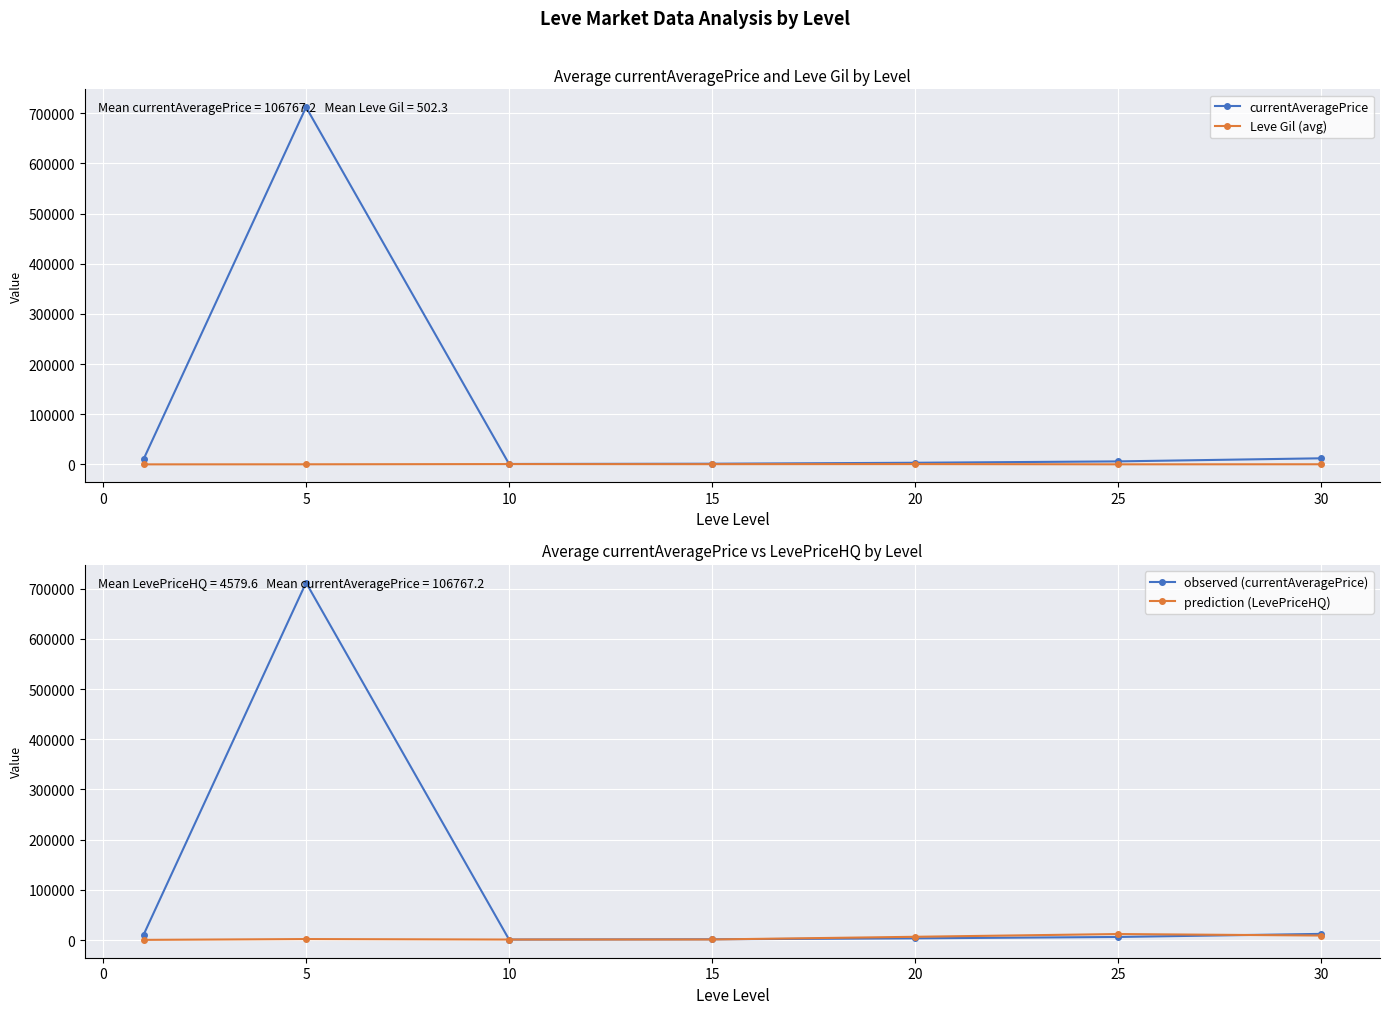

What is the maximum value for currentAveragePrice?

712035.6